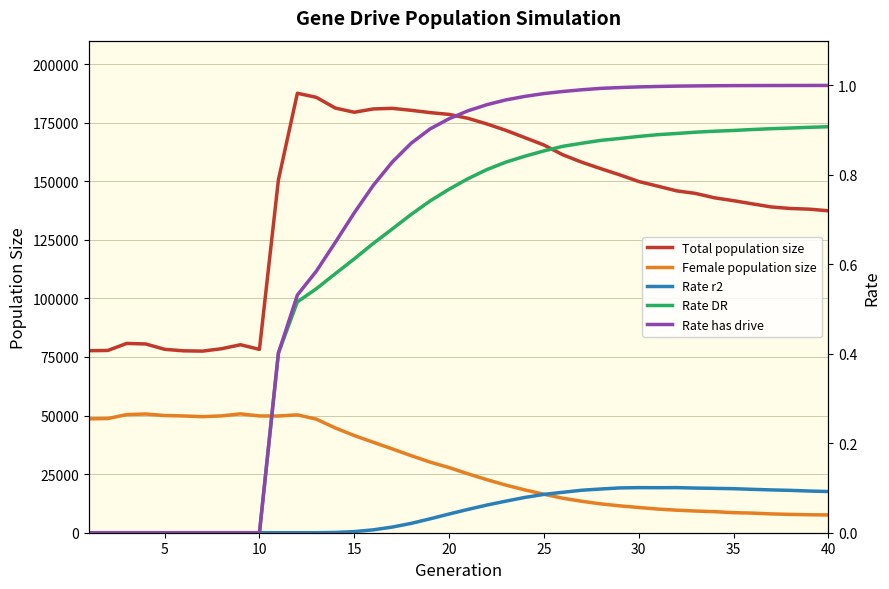

What are all the series names shown in the legend?

Total population size, Female population size, Rate r2, Rate DR, Rate has drive